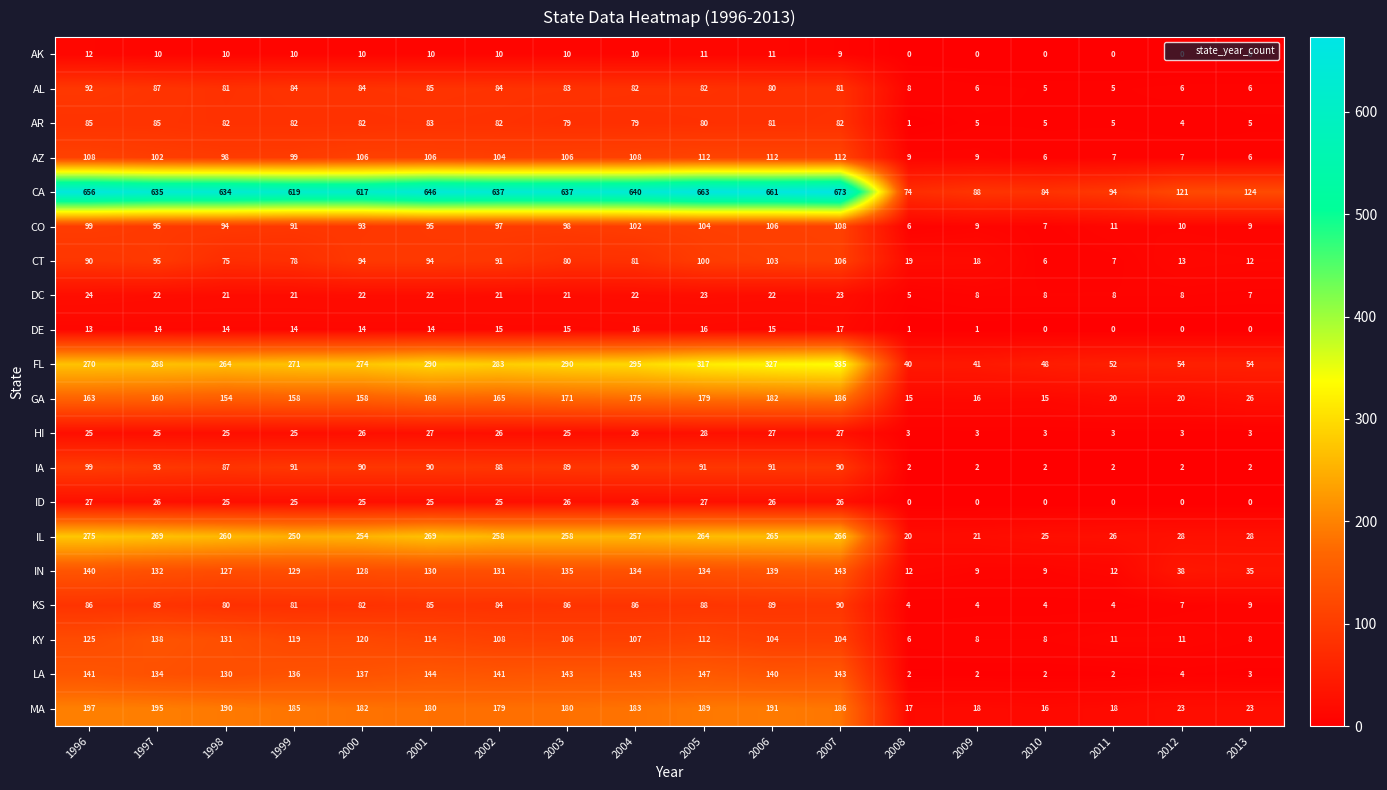

What is the spread (max minus min) of values at 2010?

84